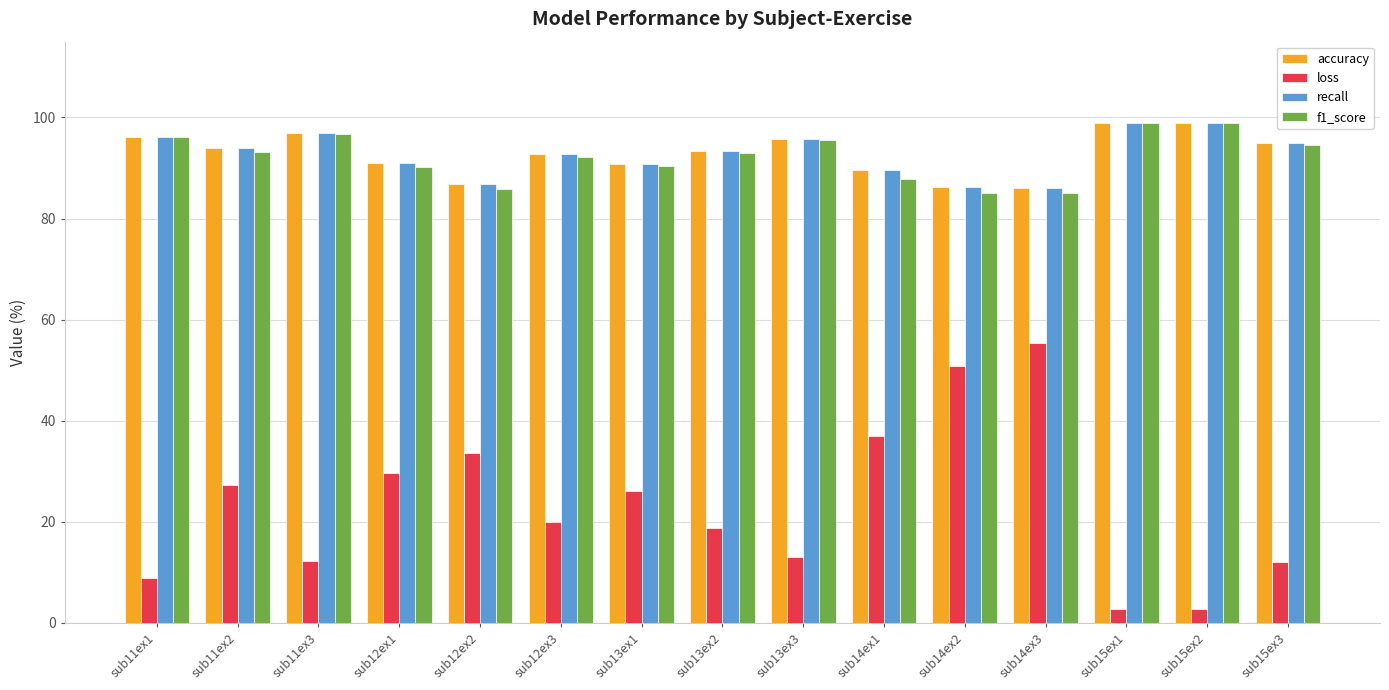

Which series has the widest spread of values?

loss